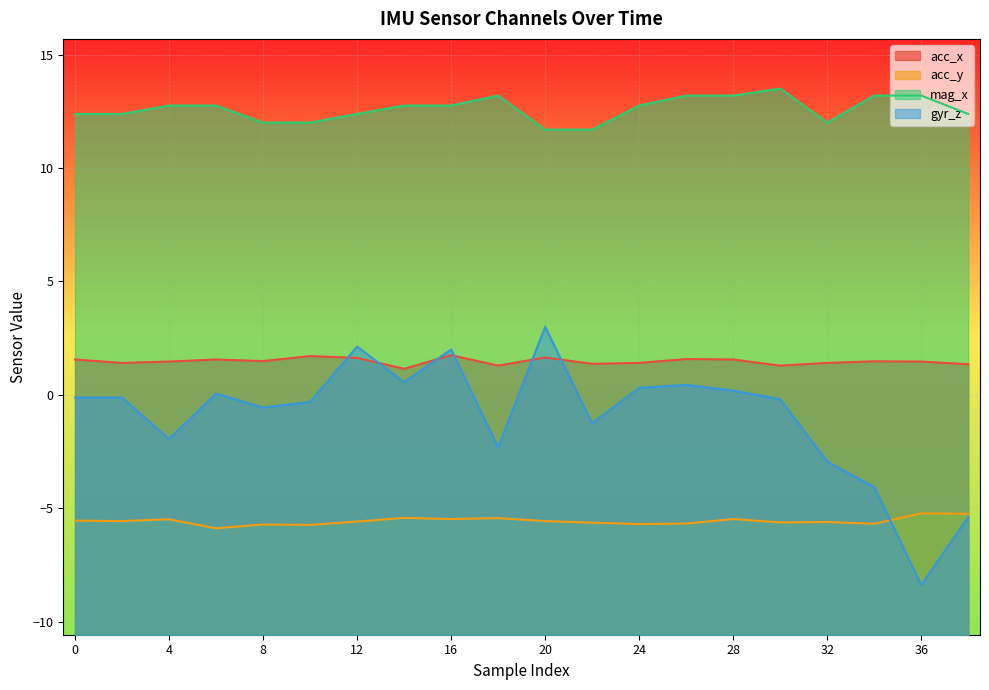

At which category does acc_y reach its first local valley?

2